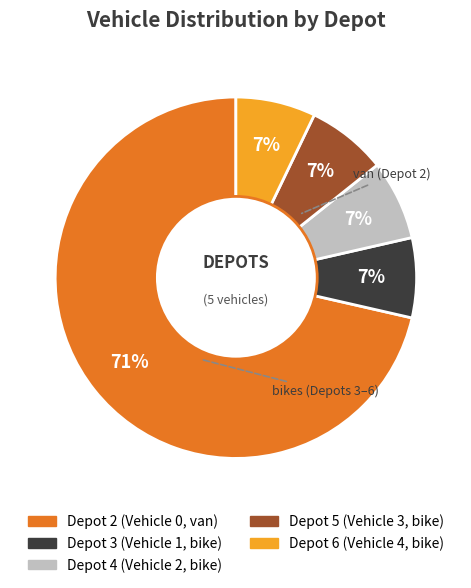

True or false: Depot 2 accounts for 12% of the total.

False